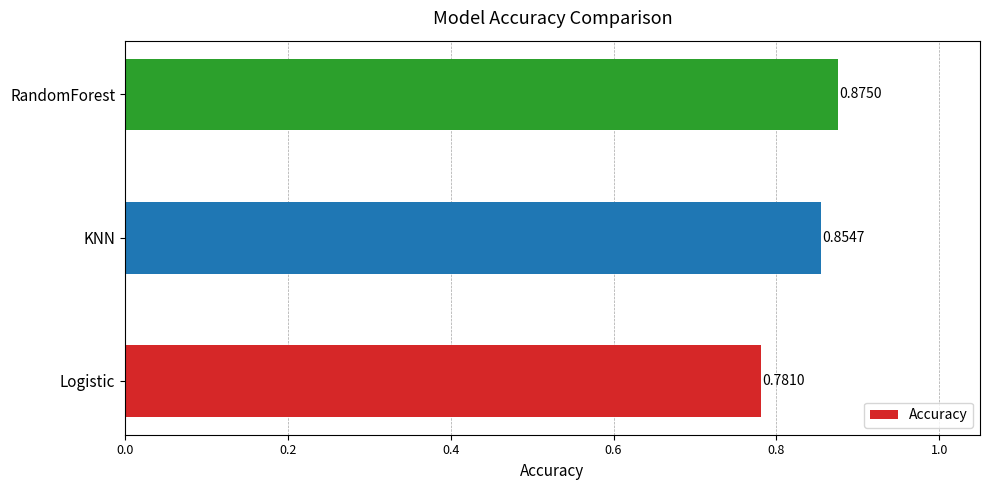

Between RandomForest and KNN, which is larger?

RandomForest